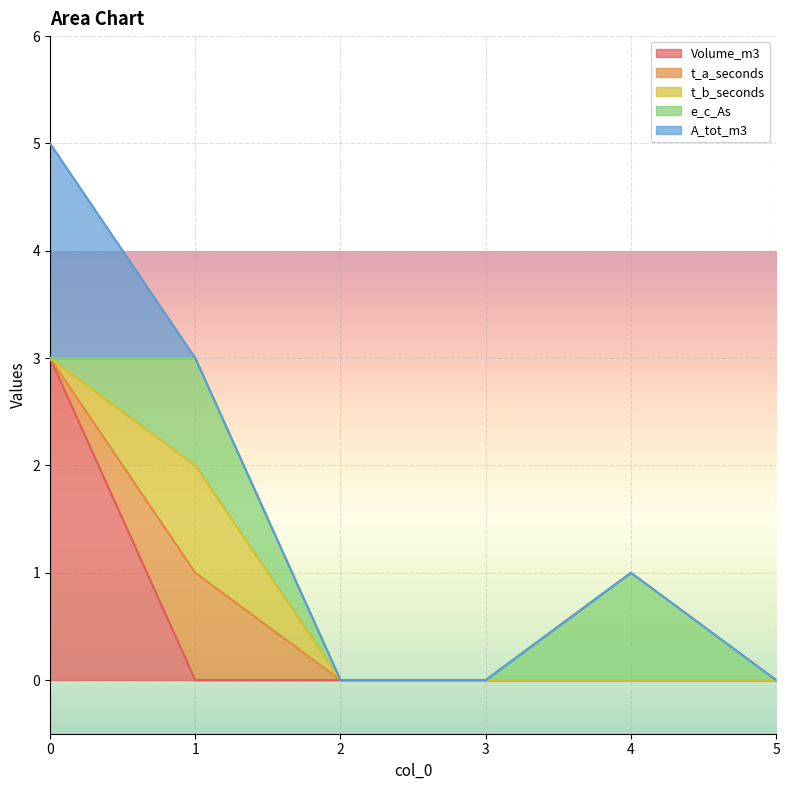

At which category does the chart reach its minimum across all series?

1